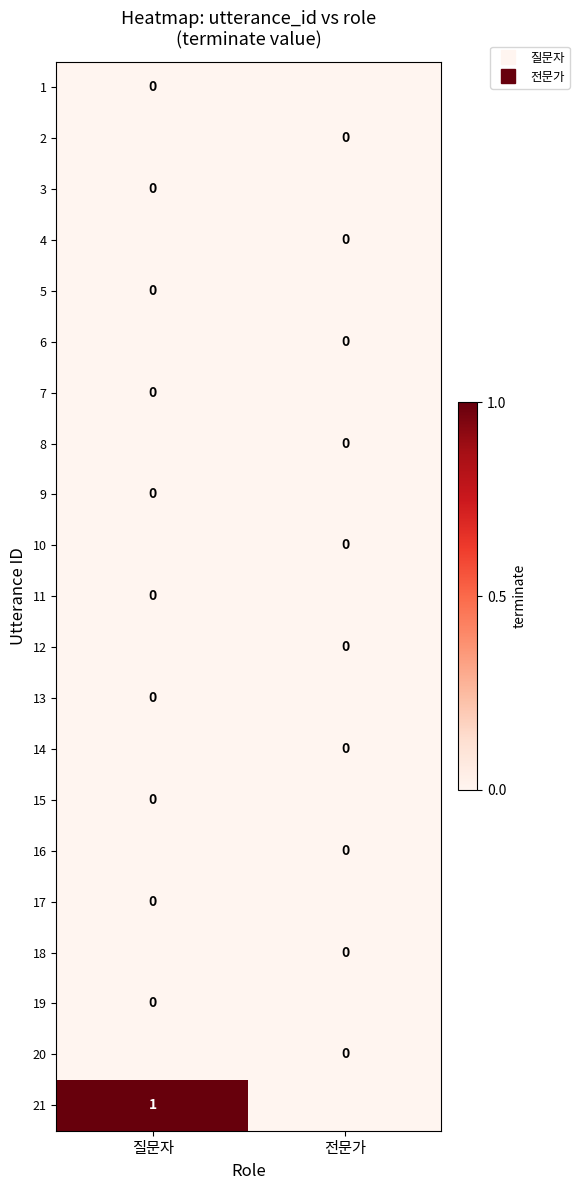

How many 1 values are between 0 and 1?

1